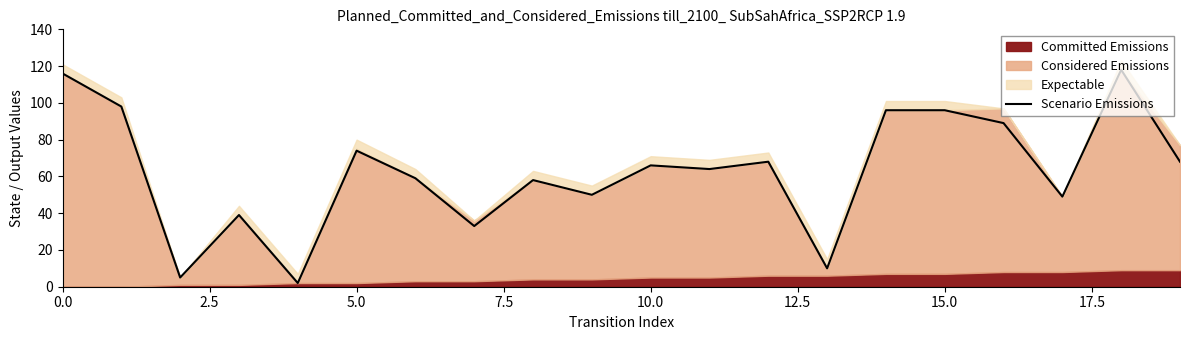

Approximately how many times larger is the value at 17 compared to 19?

0.7